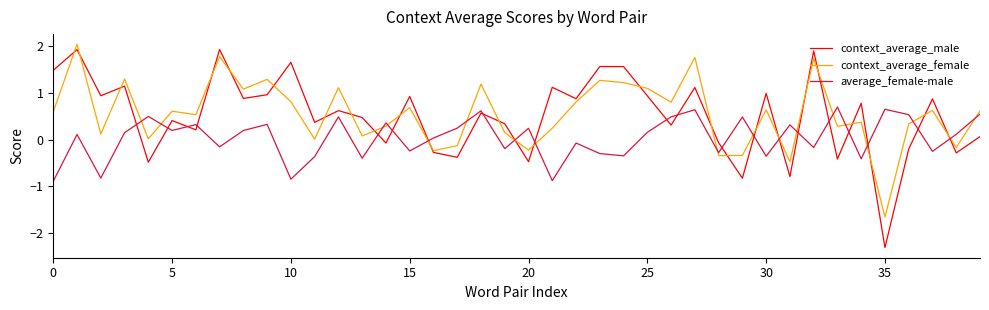

How many times do average_female-male and context_average_male cross each other?

21